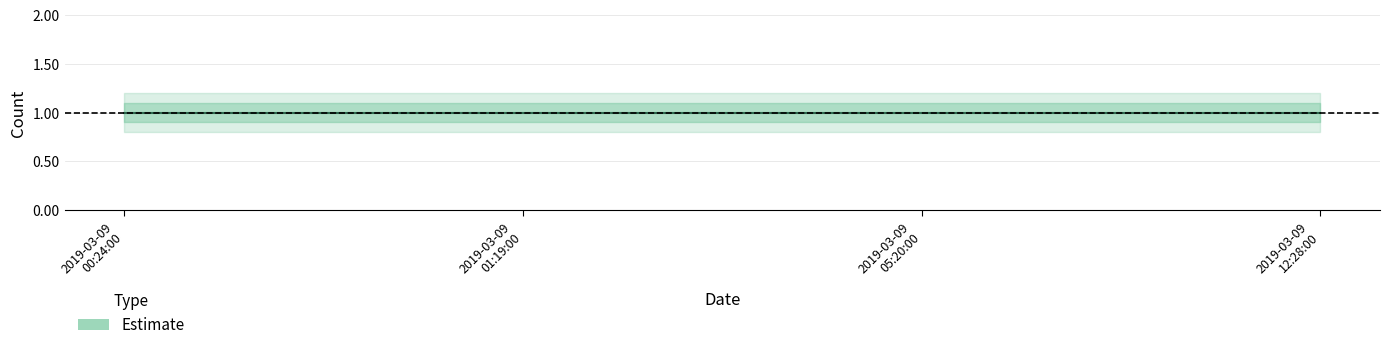

What is the sum of the Estimate_upper1 values at 2019-03-09 00:24:00 and 2019-03-09 01:19:00?

2.2